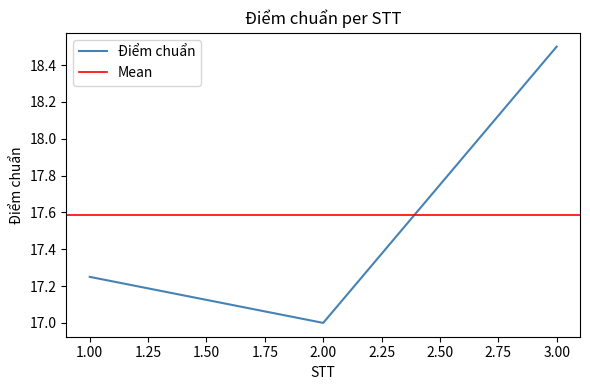

At which category does the chart reach its peak across all series?

3